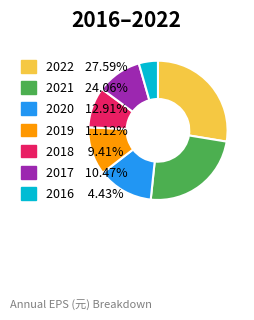

How many segments does this pie chart have?

7